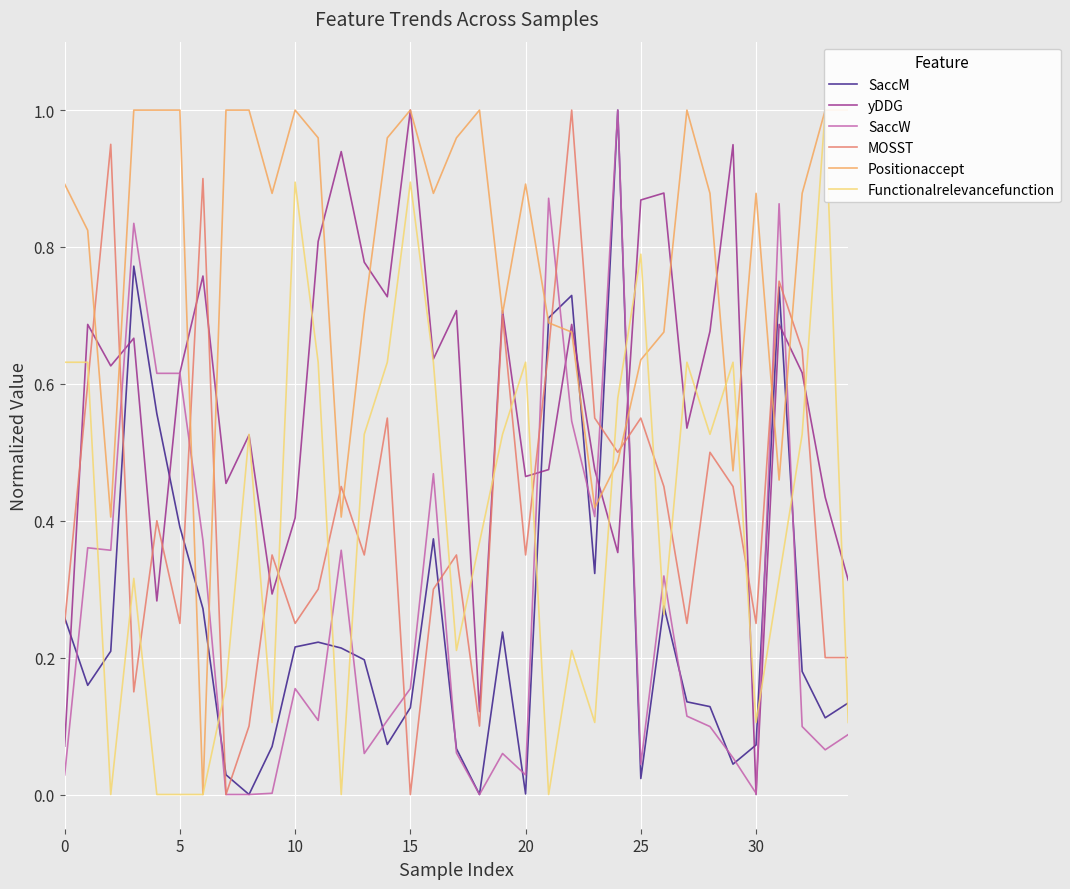

True or false: MOSST has a value of 0.0 at 15.

True